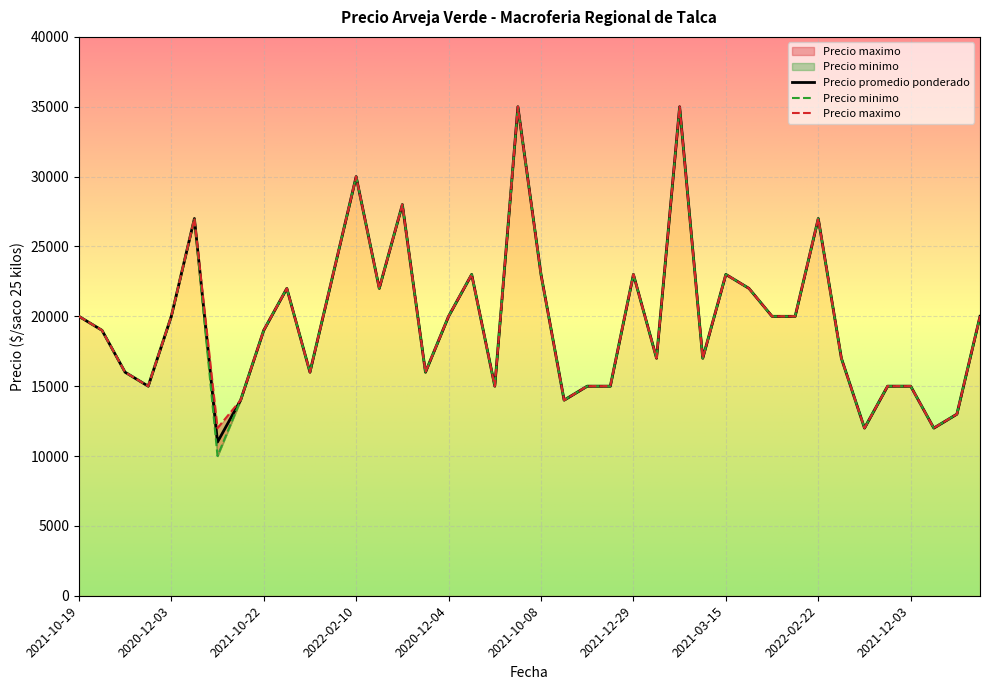

Rank the series by their average value, from highest to lowest.

Precio maximo, Precio promedio ponderado, Precio minimo